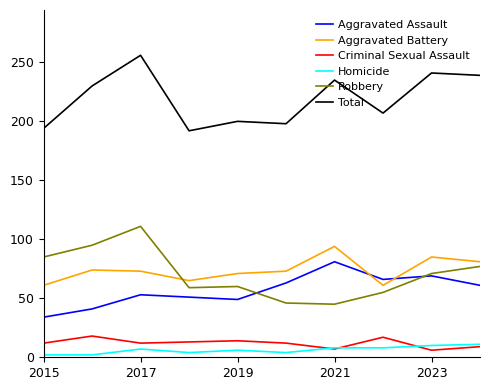

What is the difference between the second highest and minimum values in the Homicide series?

8